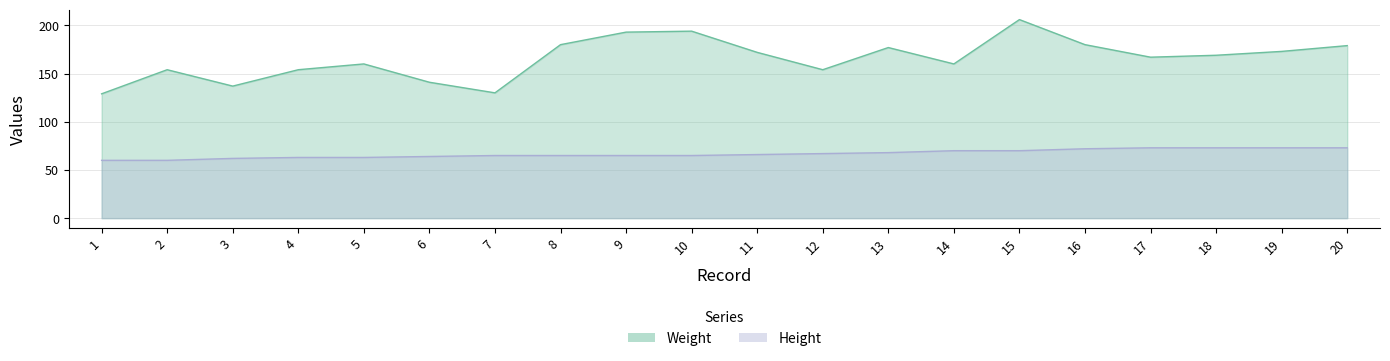

Is the value of Height at 5 greater than the value of Weight at 19?

No